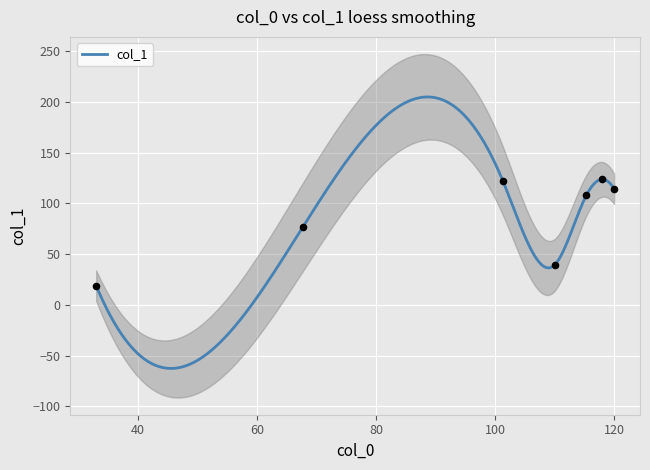

What is the change in value from 33 to 67.66666666666667?

+57.3